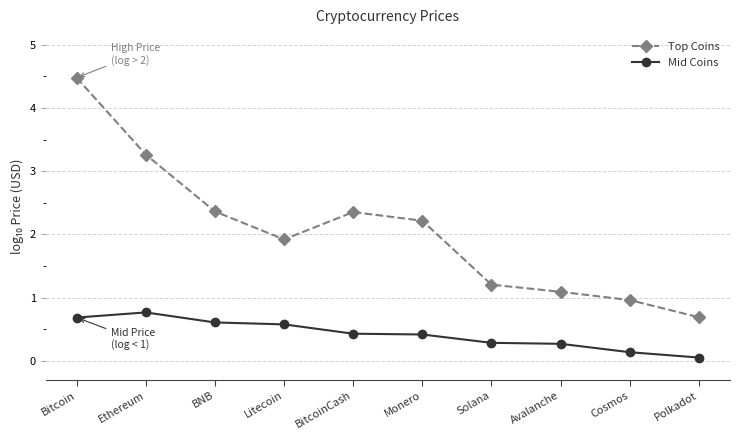

True or false: Mid Coins and Top Coins intersect in this chart.

False